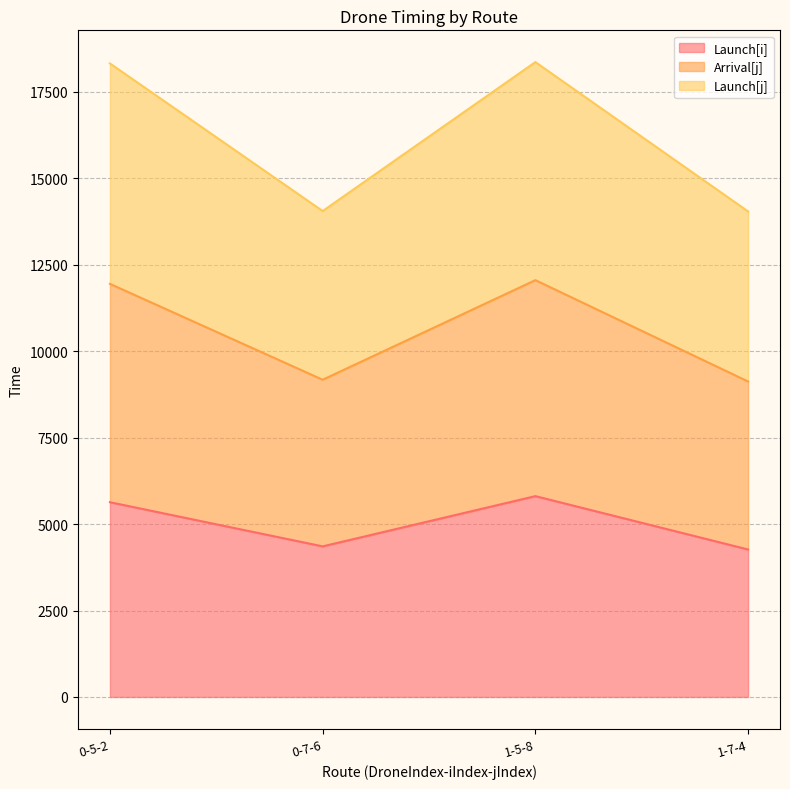

Between 1-7-4 and 1-5-8, which is larger?

1-5-8